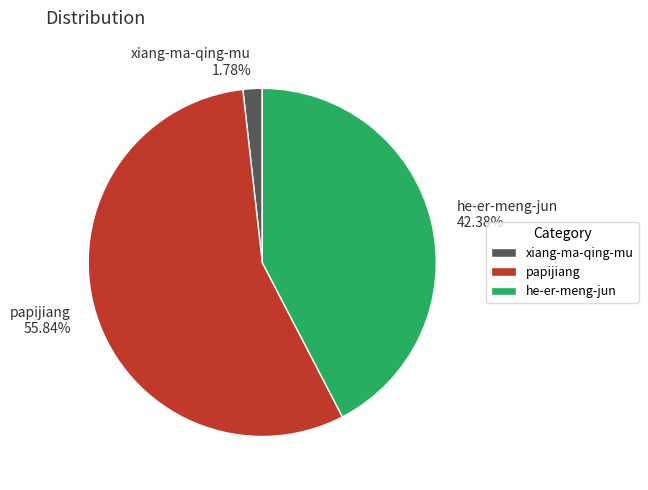

Which slice is the smallest?

xiang-ma-qing-mu